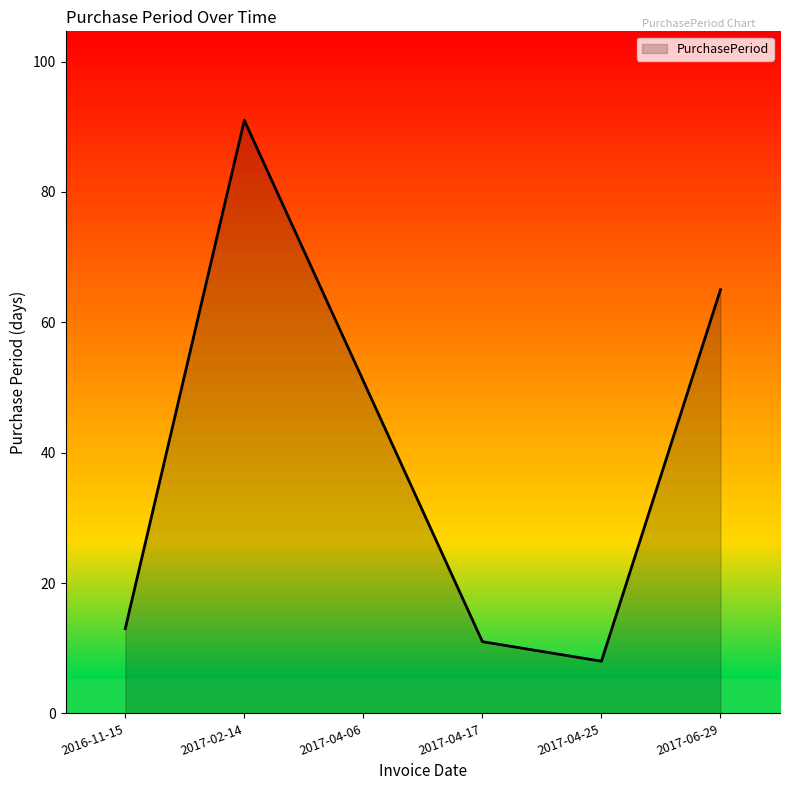

Reading left to right, what are all the values shown in this chart?

13	91	51	11	8	65